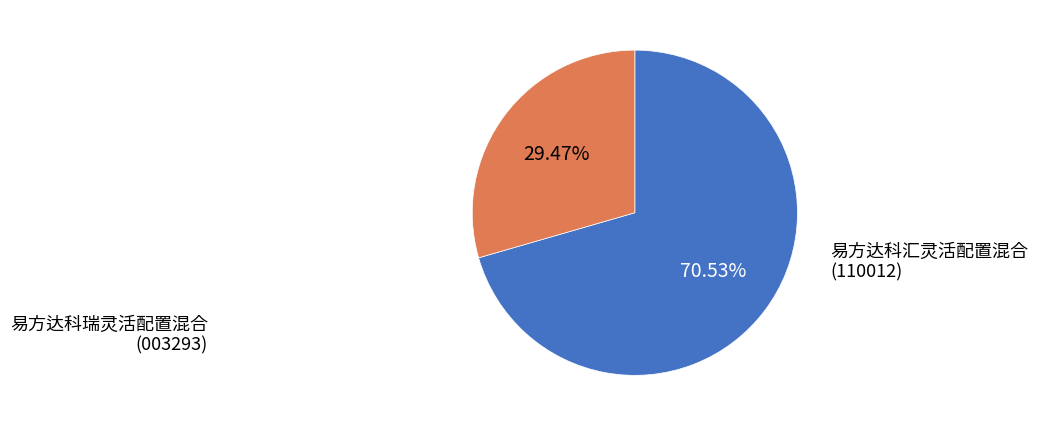

To the nearest percent, what is the difference between the largest and smallest slice percentages?

41%